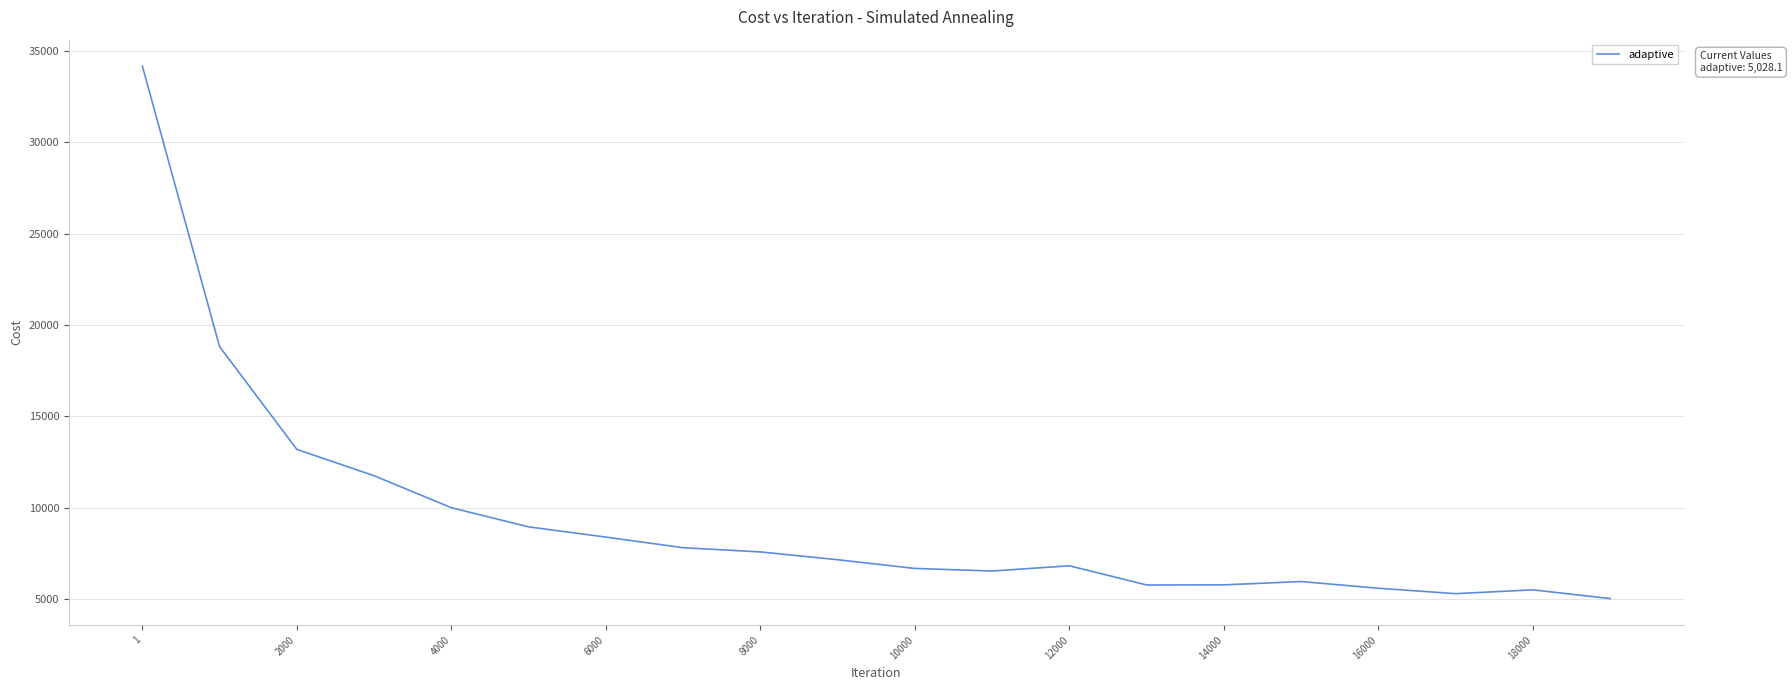

What is the difference between the maximum and minimum values?

29123.8